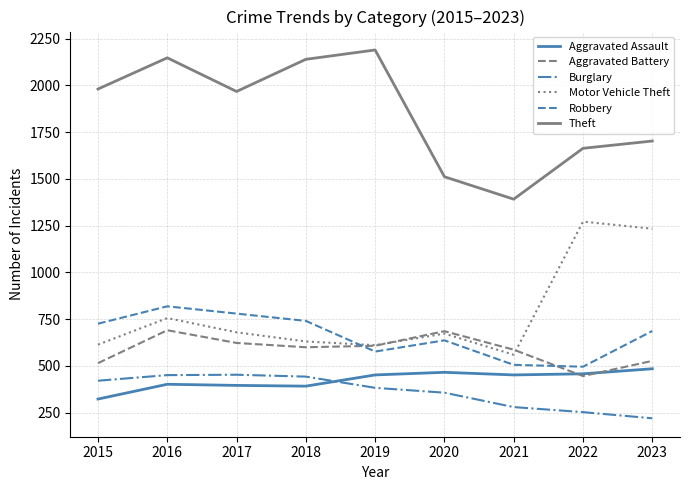

How many lines are shown in the chart?

6